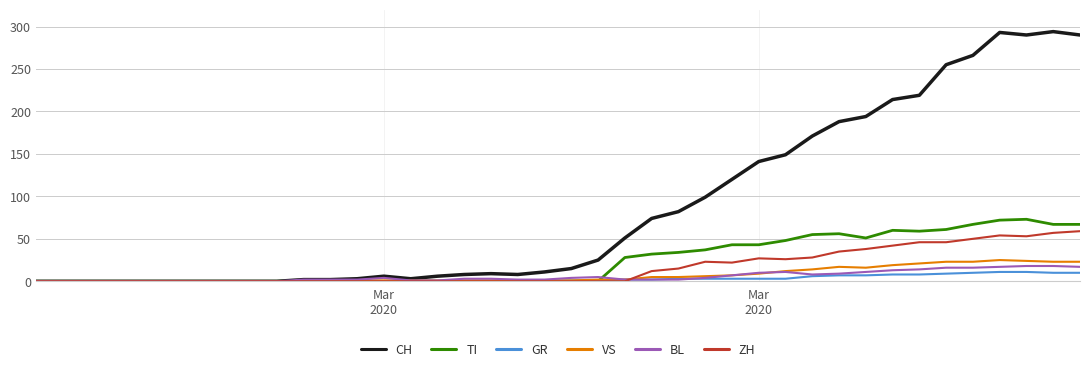

True or false: BL and ZH intersect in this chart.

True